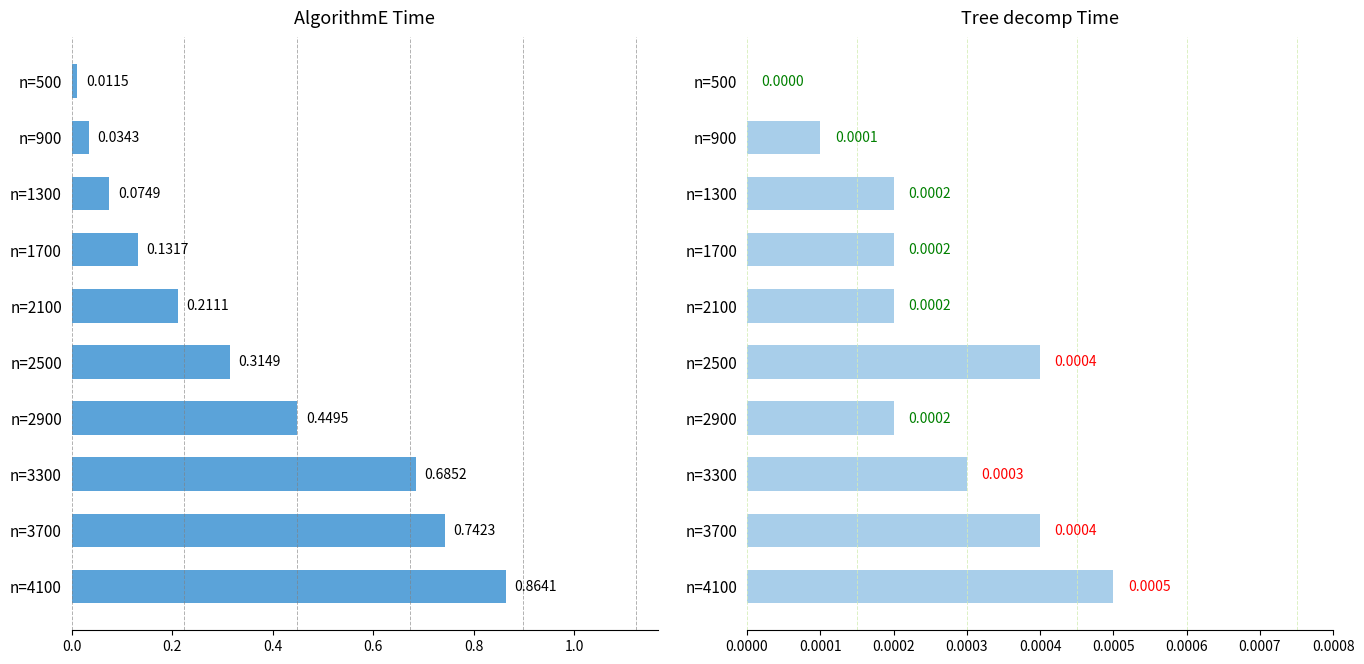

What are all the series names shown in the legend?

AlgorithmE Time, Tree decomp Time